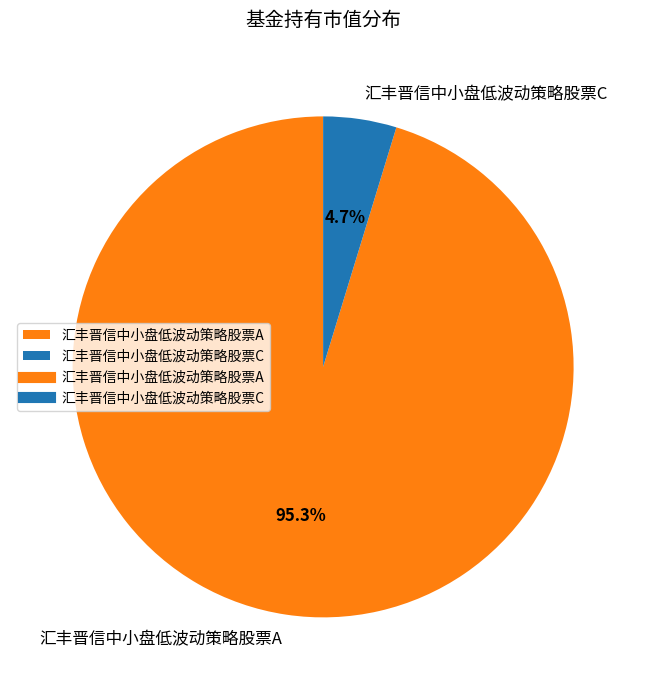

Which slice is the smallest?

汇丰晋信中小盘低波动策略股票C